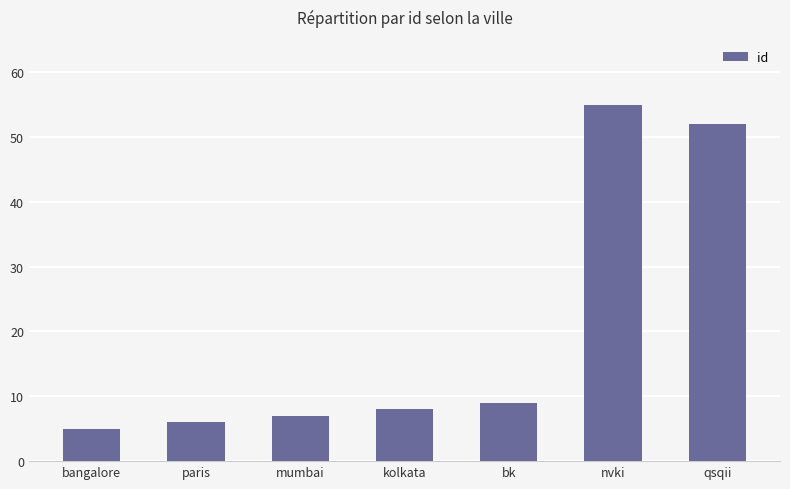

What is the label of the 7th bar from the left?

qsqii